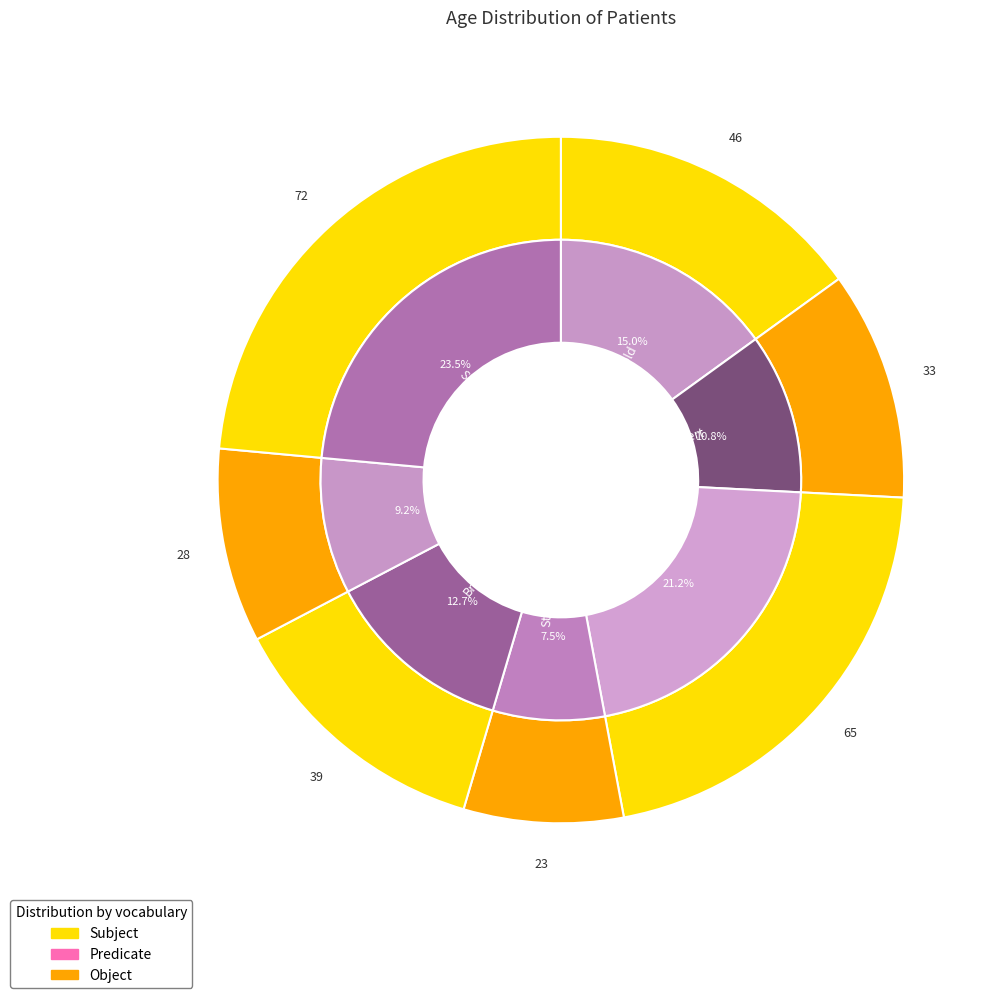

What is the ratio of the value at Stan to the value at Shiuji?

0.4